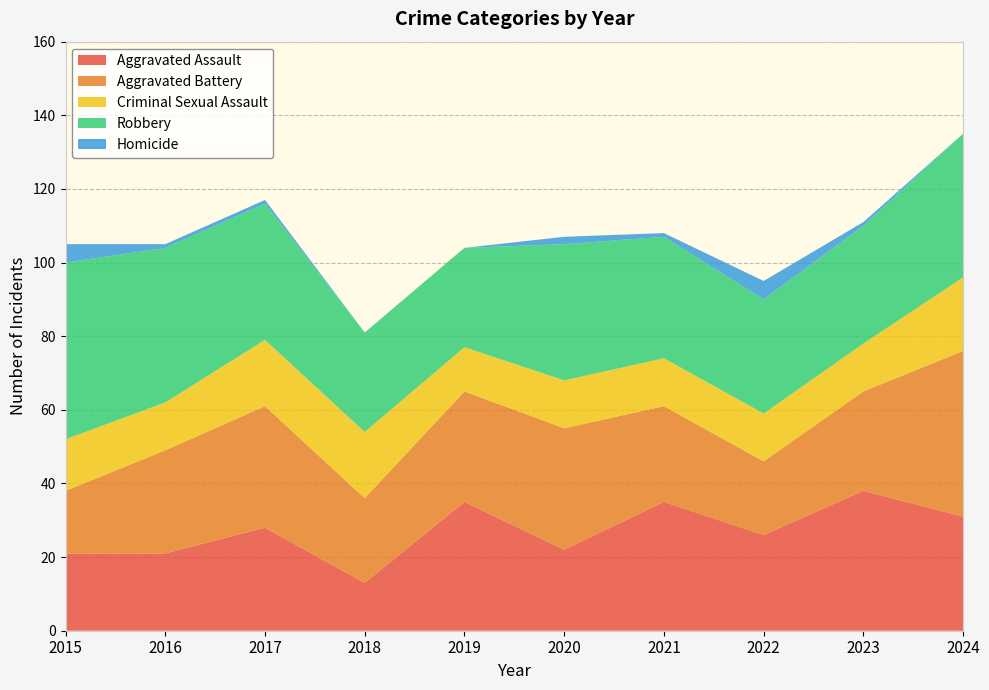

Reading left to right, list all the values displayed in this chart.

Aggravated Assault: 2015=21	2016=21	2017=28	2018=13	2019=35	2020=22	2021=35	2022=26	2023=38	2024=31
Aggravated Battery: 2015=17	2016=28	2017=33	2018=23	2019=30	2020=33	2021=26	2022=20	2023=27	2024=45
Criminal Sexual Assault: 2015=14	2016=13	2017=18	2018=18	2019=12	2020=13	2021=13	2022=13	2023=13	2024=20
Robbery: 2015=48	2016=42	2017=37	2018=27	2019=27	2020=37	2021=33	2022=31	2023=32	2024=39
Homicide: 2015=5	2016=1	2017=1	2018=0	2019=0	2020=2	2021=1	2022=5	2023=1	2024=0